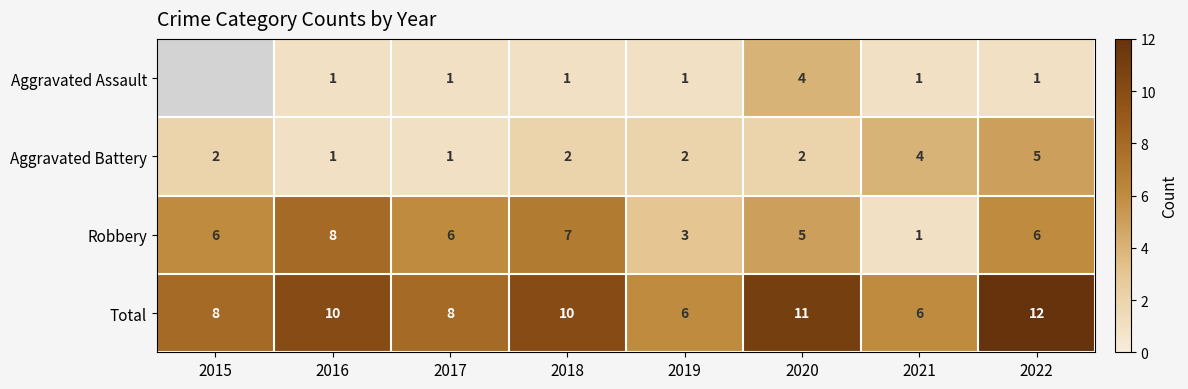

Which label corresponds to the smallest value in the chart?

2016